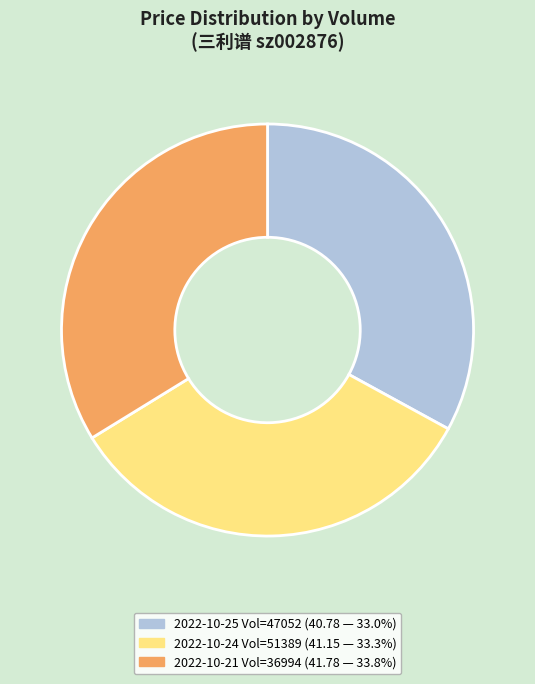

How many segments does this pie chart have?

3